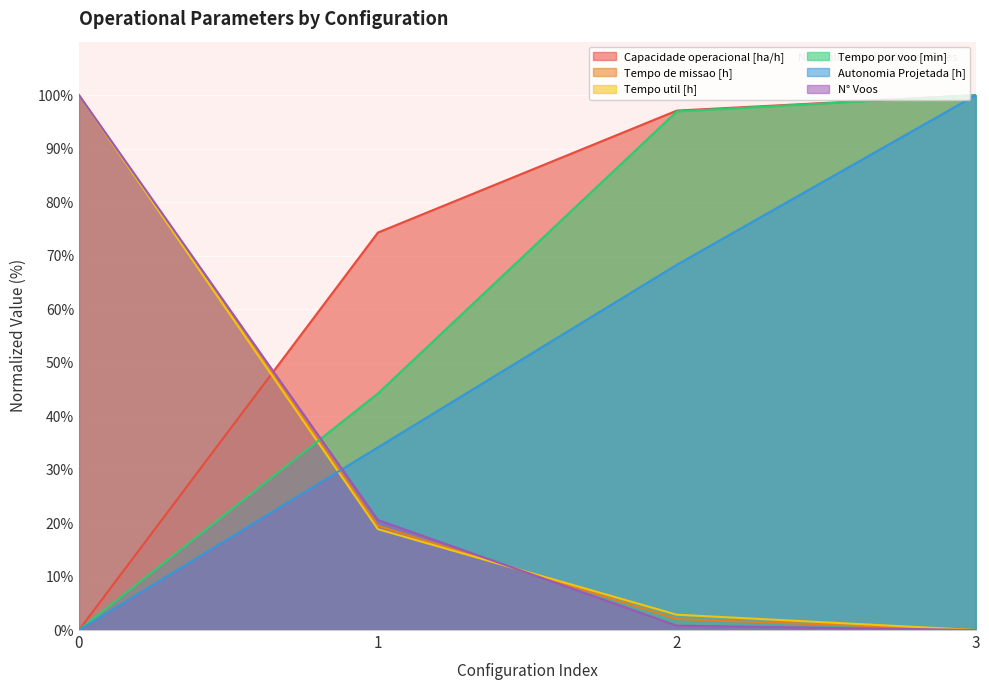

Which series has the largest total across all categories?

Capacidade operacional [ha/h]